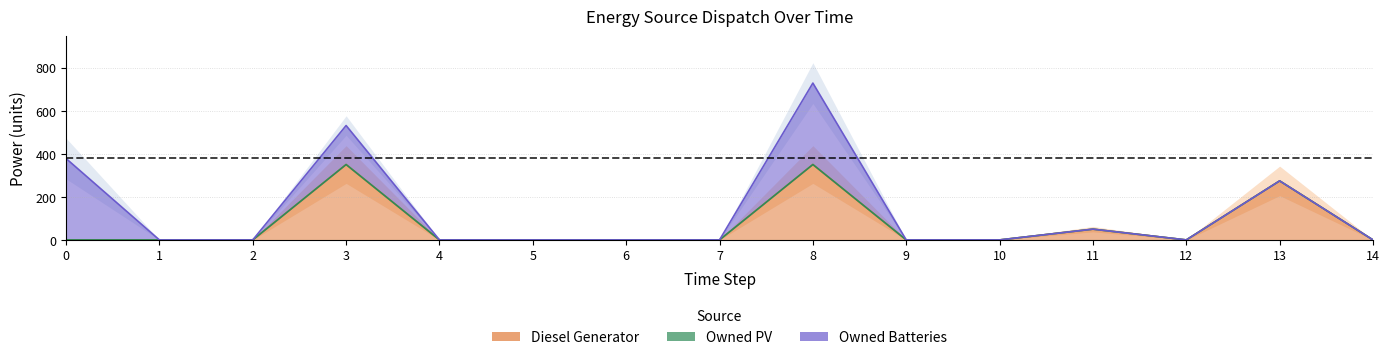

True or false: Owned PV and Owned Batteries cross at least once.

False